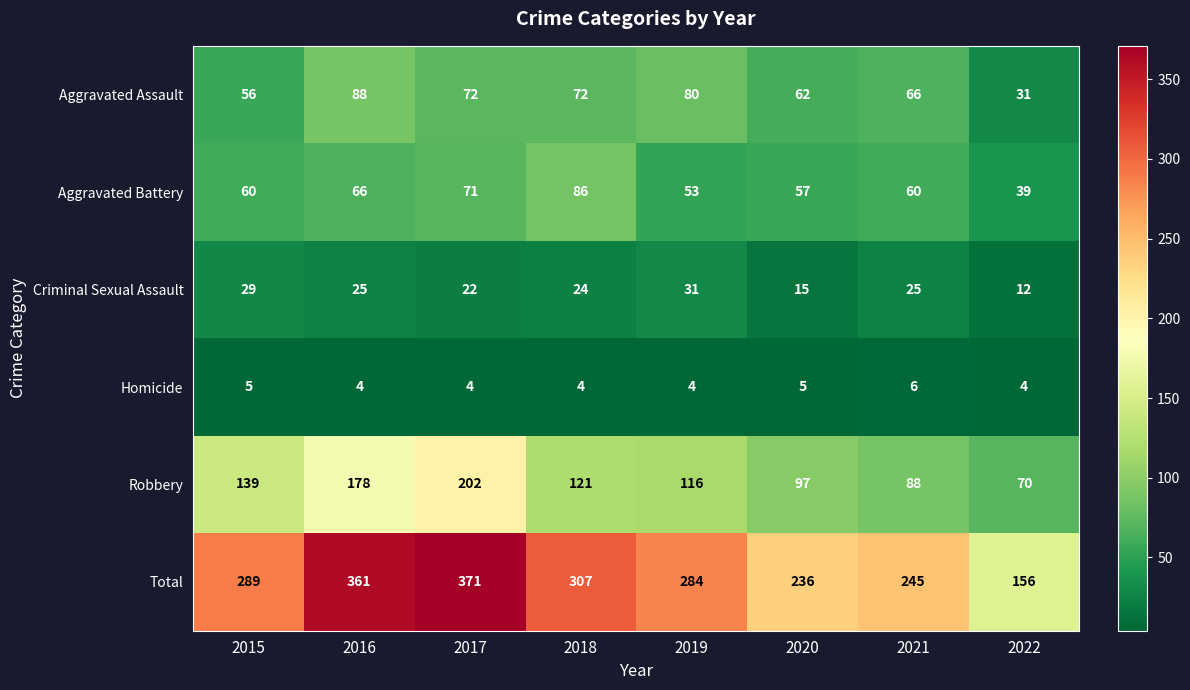

True or false: Homicide has a value of 4 at 2022.

True